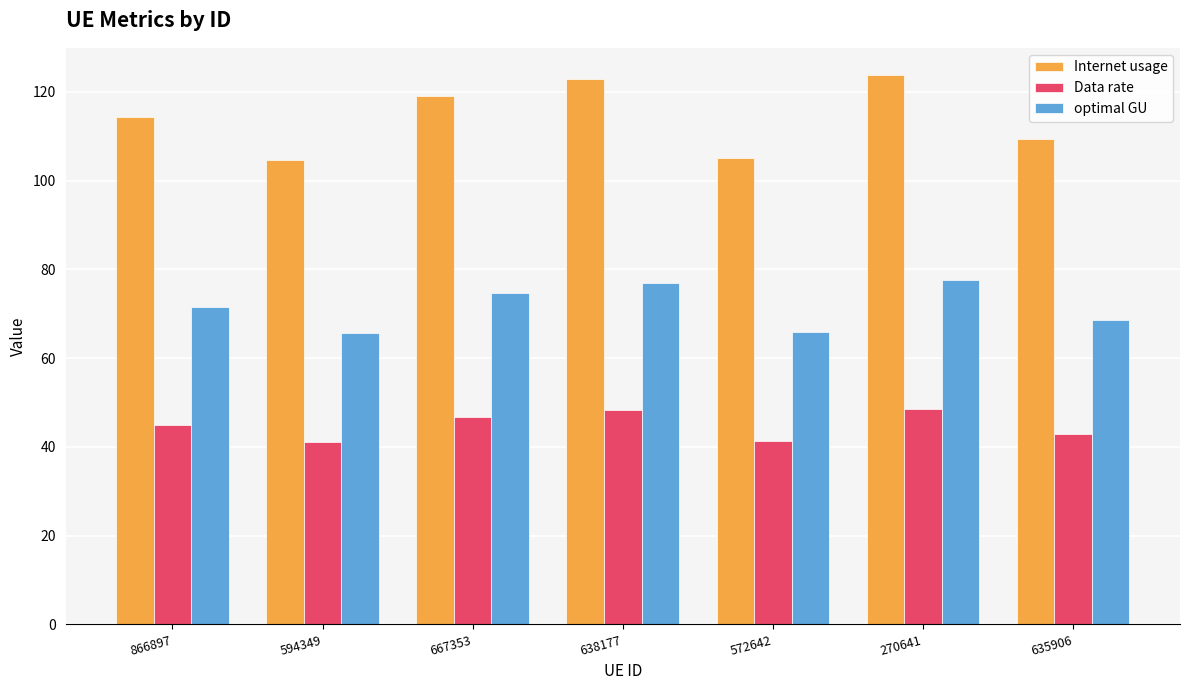

What is the difference between the maximum and minimum values in the Data rate series?

7.5